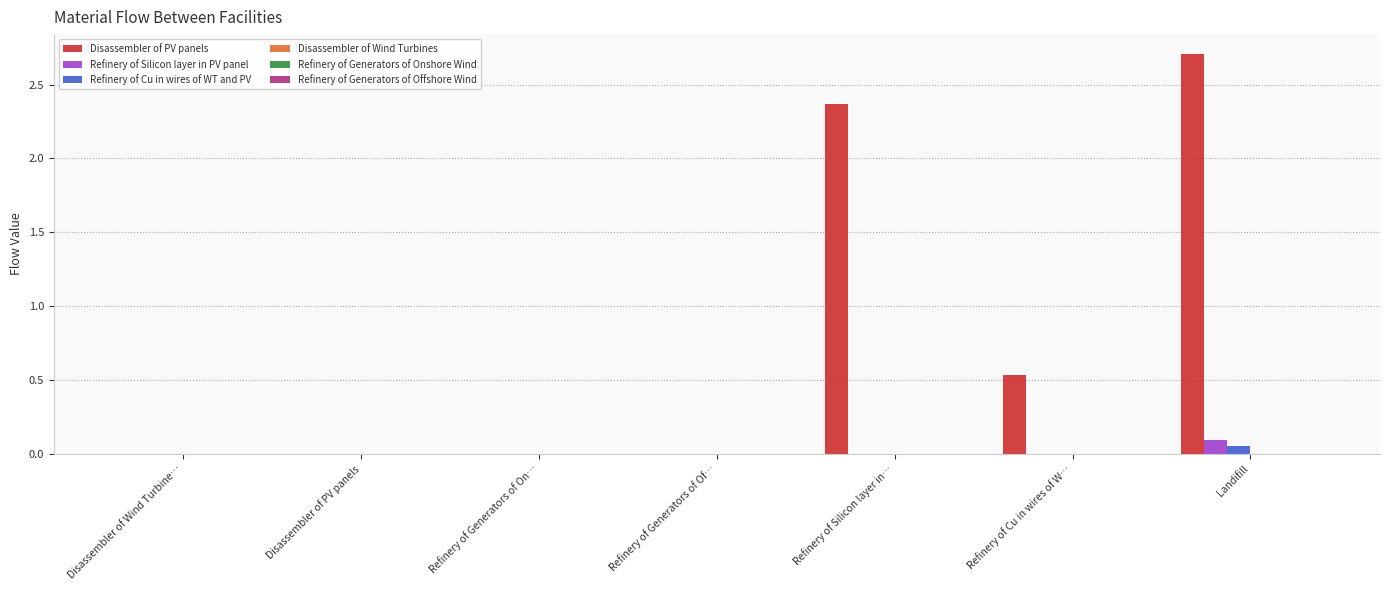

True or false: Refinery of Silicon layer in PV panel has a value of 0.0 at Refinery of Generators of On….

True